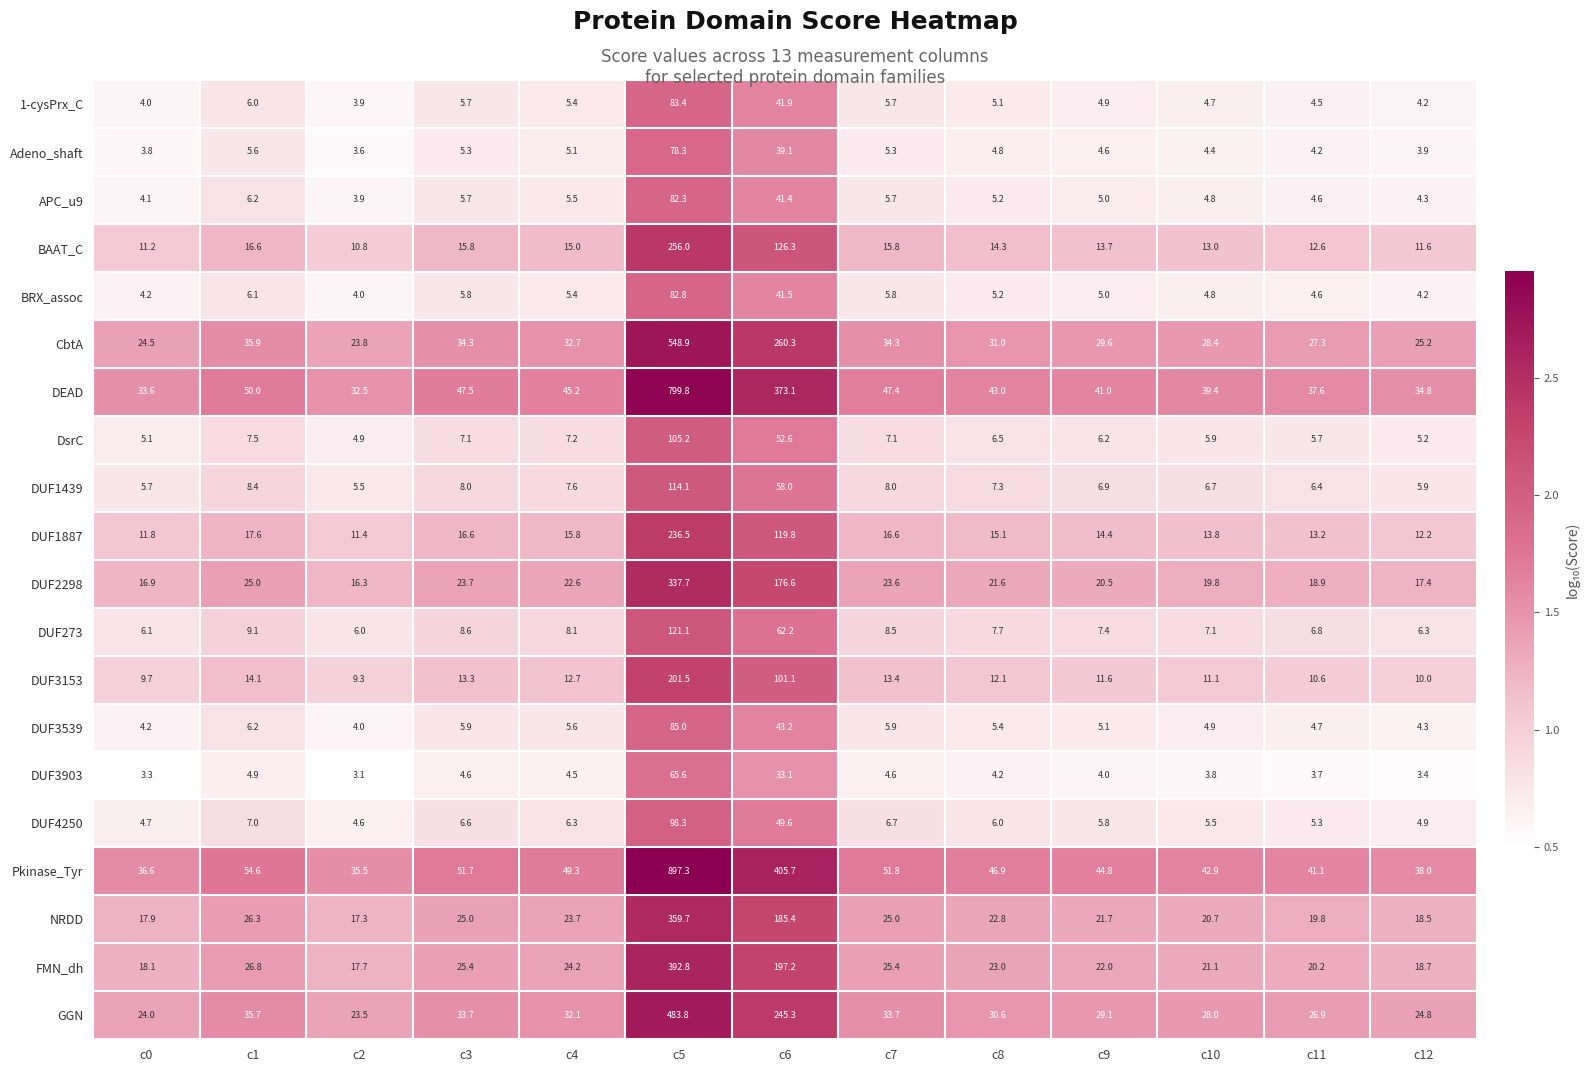

Between c1 and c9, which series saw the biggest shift?

Pkinase_Tyr